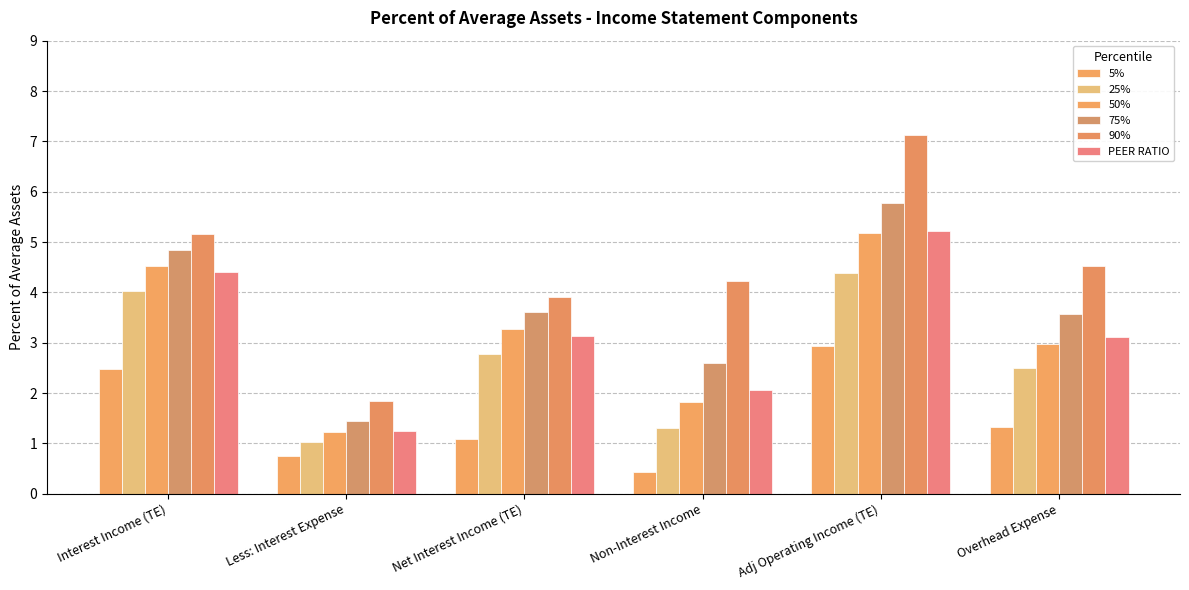

How many data points does each series have?

6